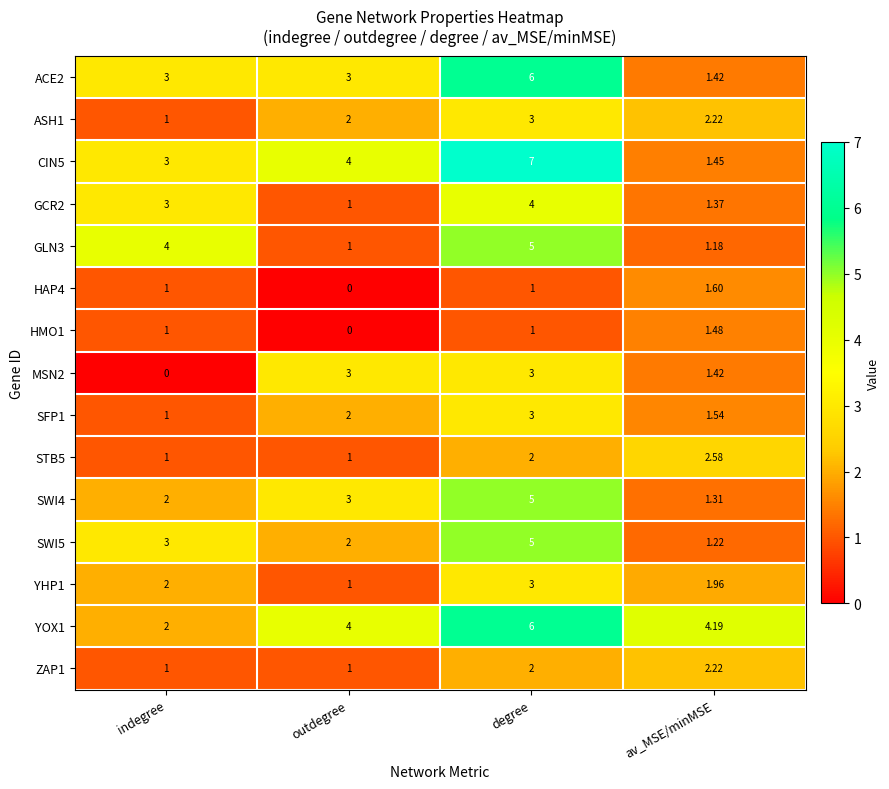

Is the value of CIN5 at outdegree greater than the value of YHP1 at degree?

Yes